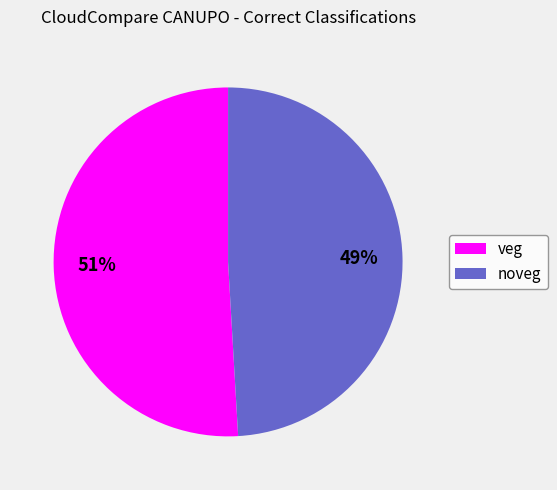

Combined, do noveg and veg account for over 50%?

Yes